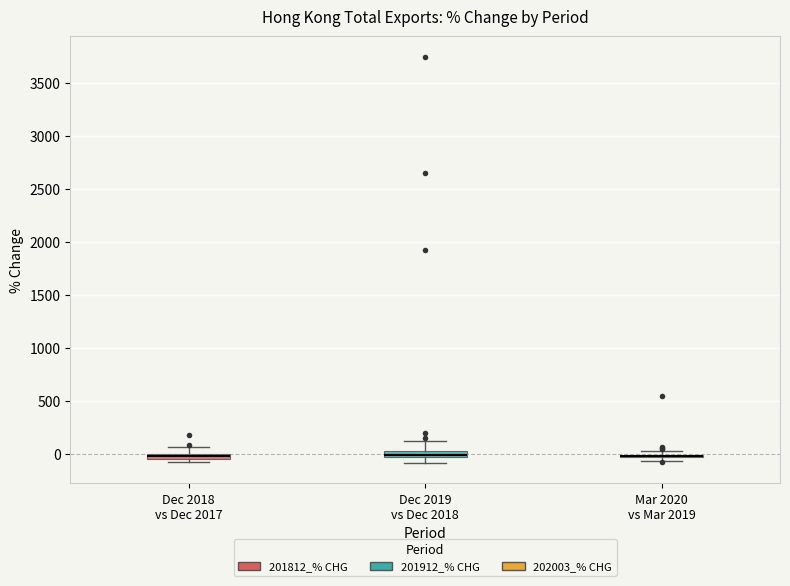

Where is the upper edge of the box for Mar 2020 vs Mar 2019 on the y-axis? The values are not printed on the chart, so give them approximately, as read against the axis.

0